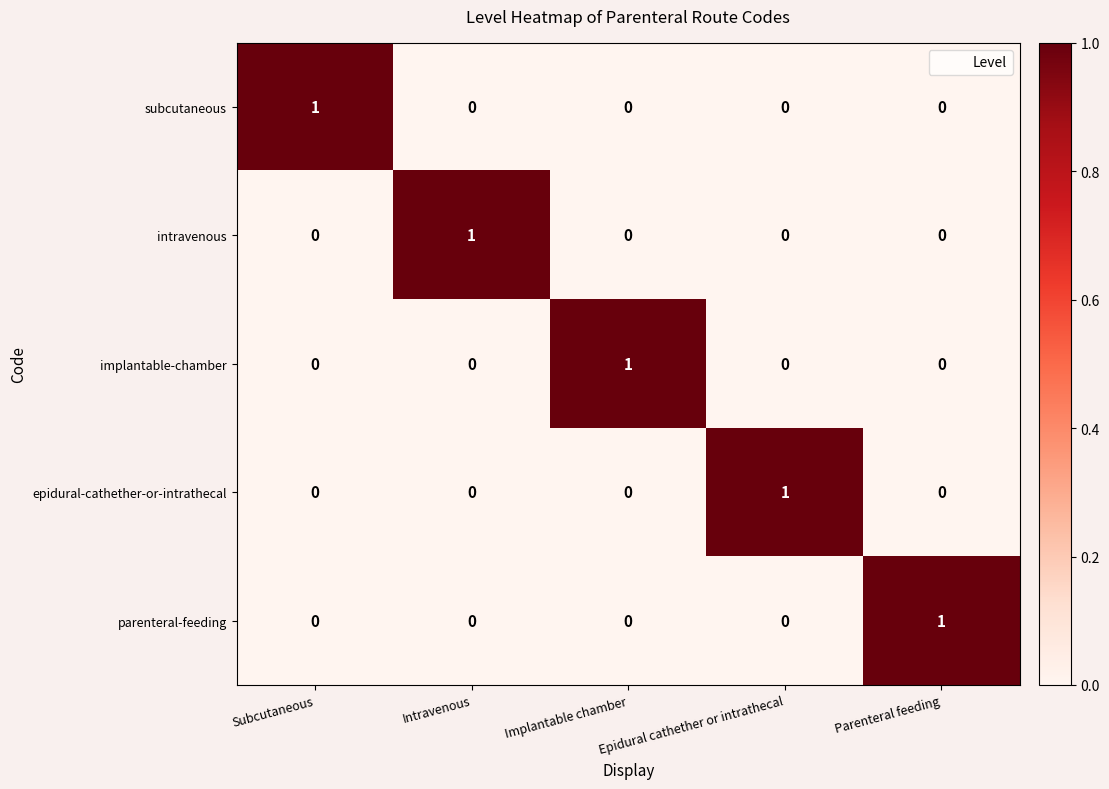

True or false: intravenous has a value of -1 at Epidural cathether or intrathecal.

False